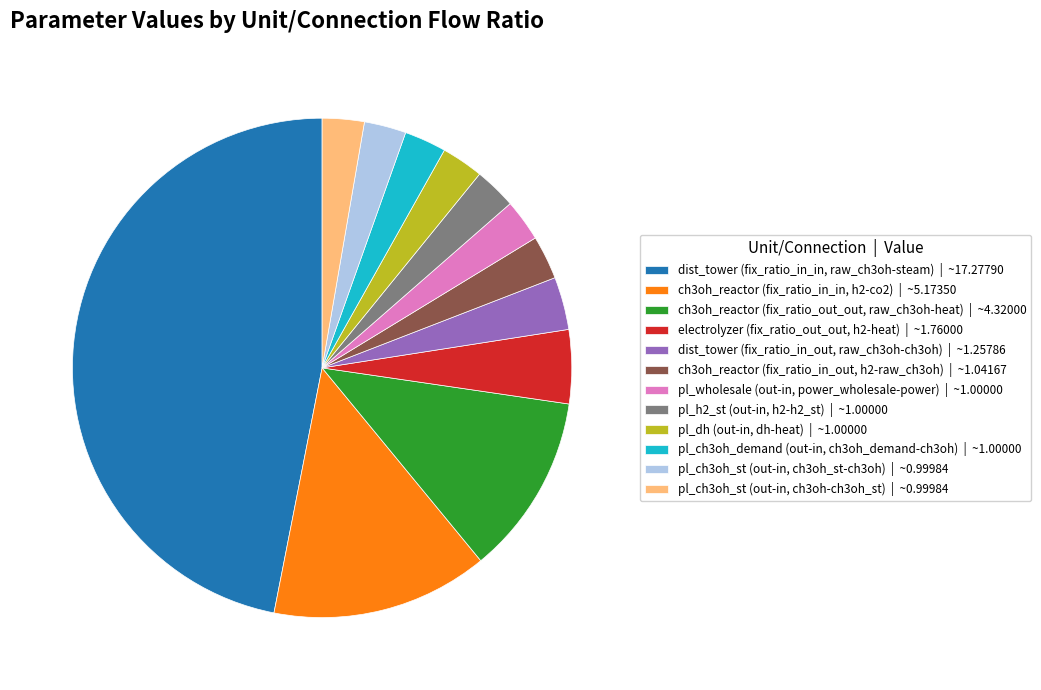

The pl_ch3oh_demand (out-in, ch3oh_demand-ch3oh) | ~1.00000 slice represents 16% of the pie. True or false?

False